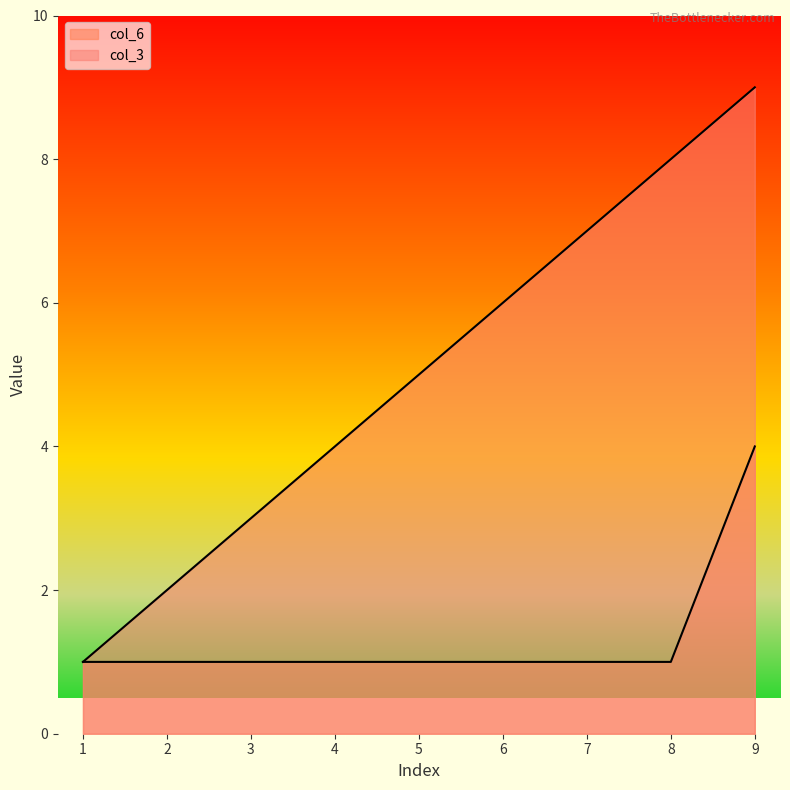

What is the sum of all col_3 values?

45